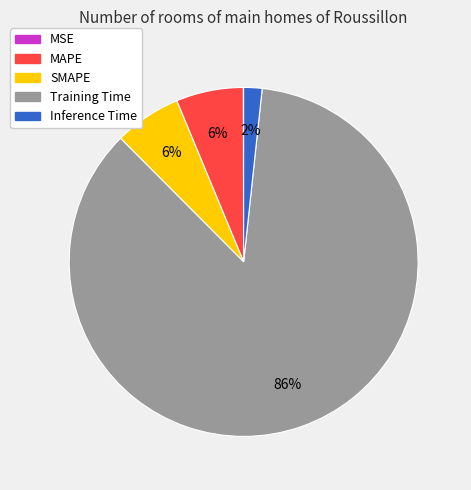

Which slice is the largest?

Training Time